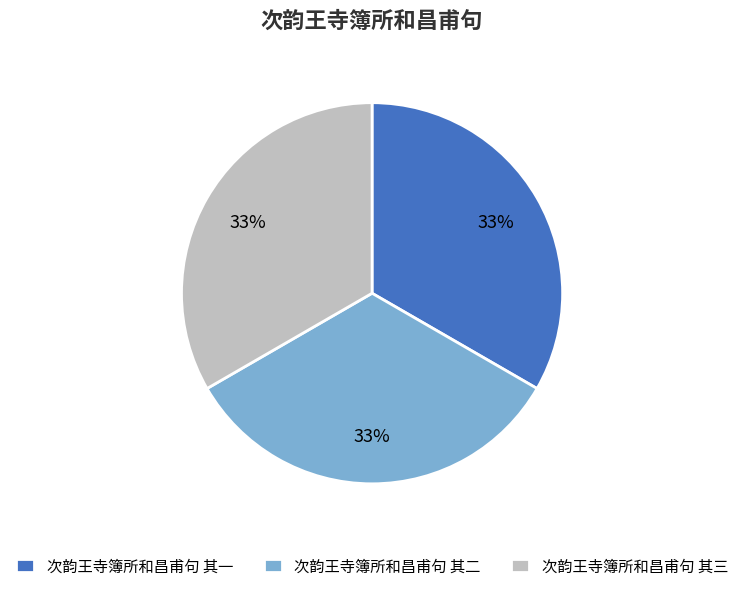

To the nearest percent, what portion does 次韵王寺簿所和昌甫句 其三 represent?

33%